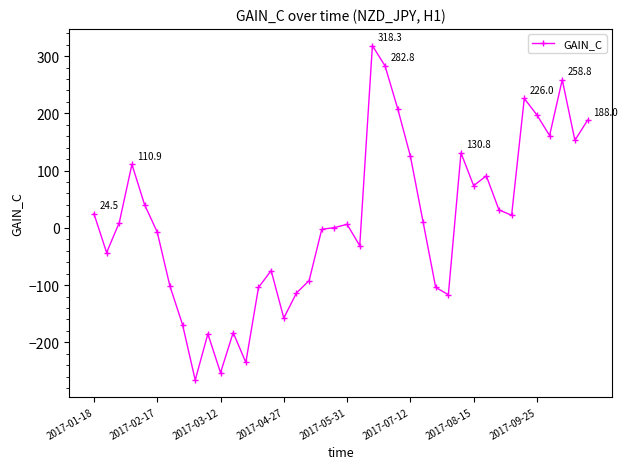

What is the minimum value shown in the chart?

-266.0